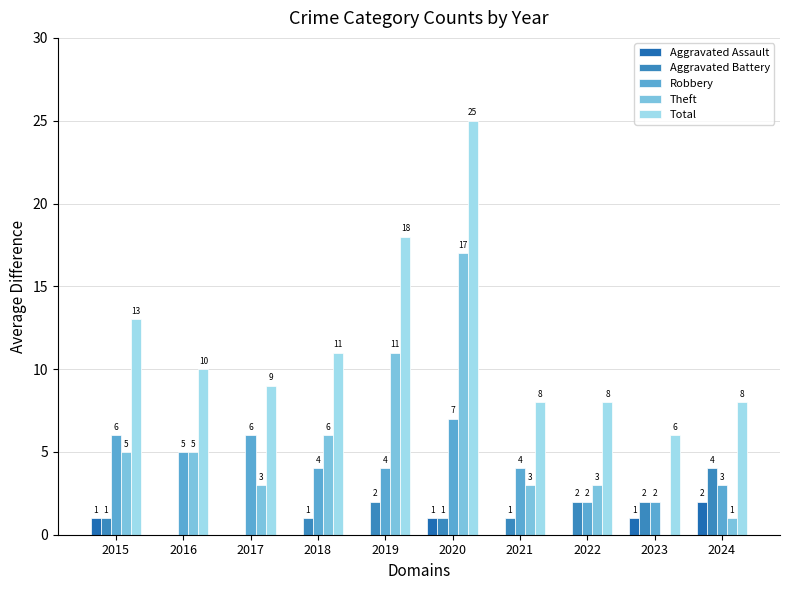

At which category does the chart reach its peak across all series?

2020